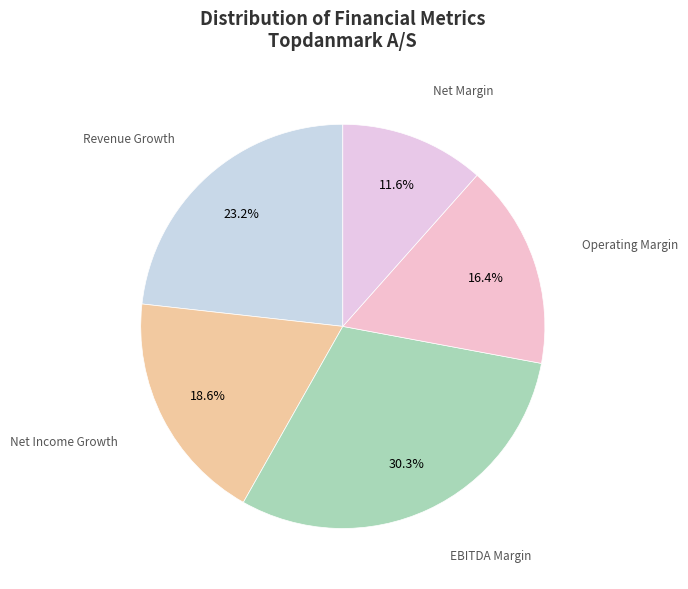

To the nearest percent, what is the difference between the largest and smallest slice percentages?

19%